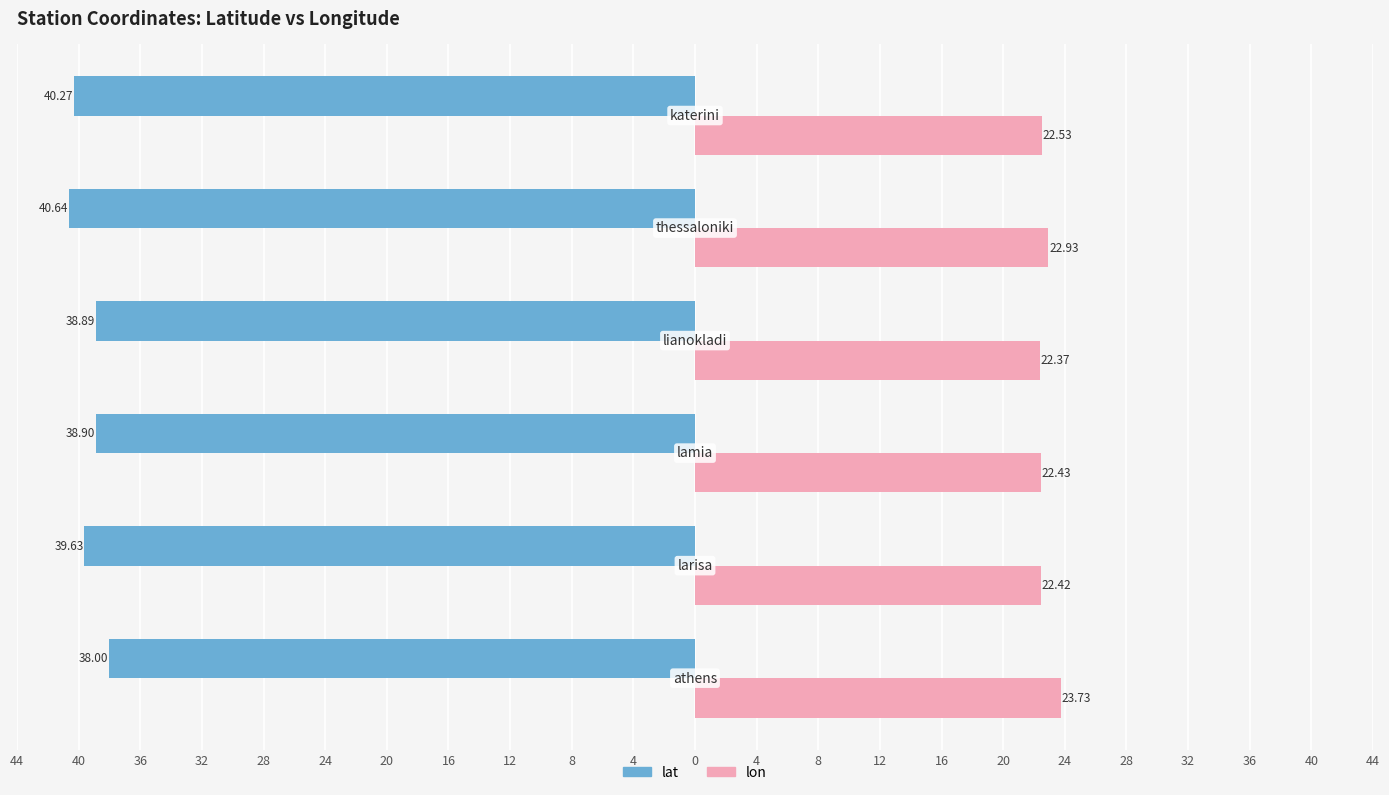

What are all the series names shown in the legend?

lat, lon